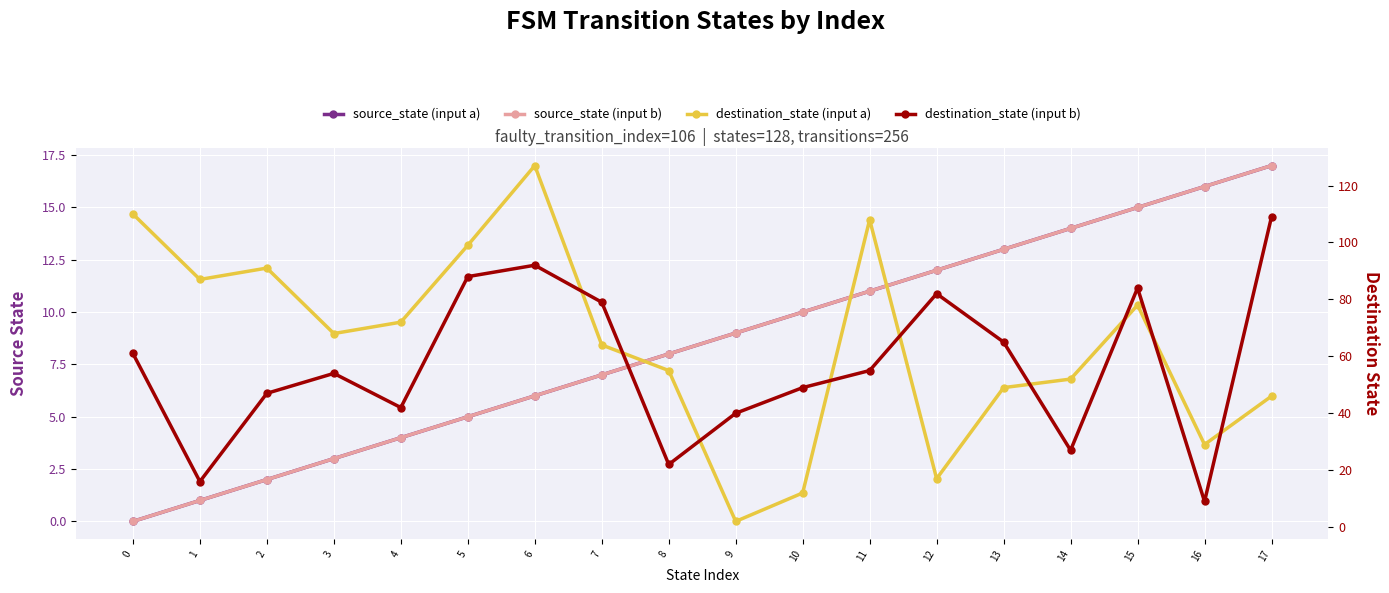

Is it true that source_state (input a) equals 1 at 1?

False